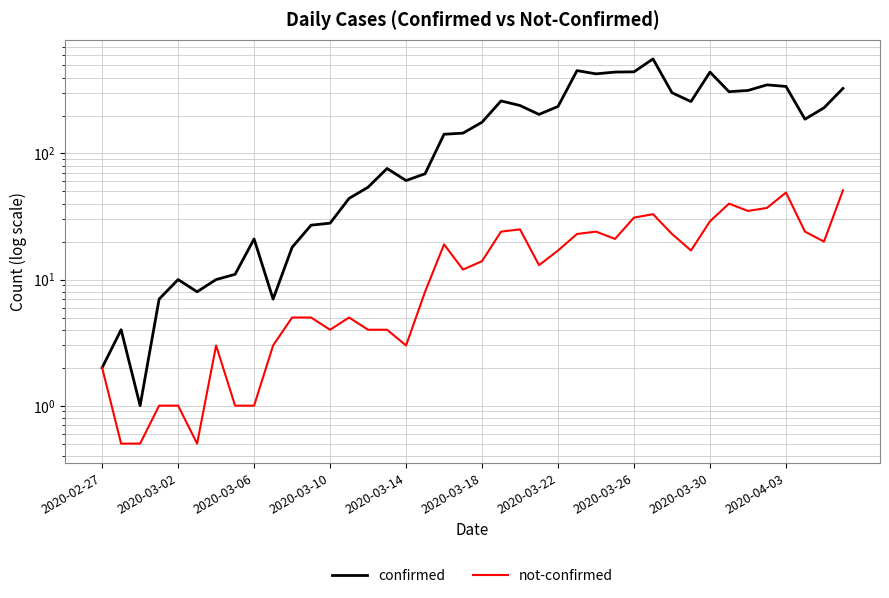

Between 25 and 38, which series saw the biggest shift?

confirmed